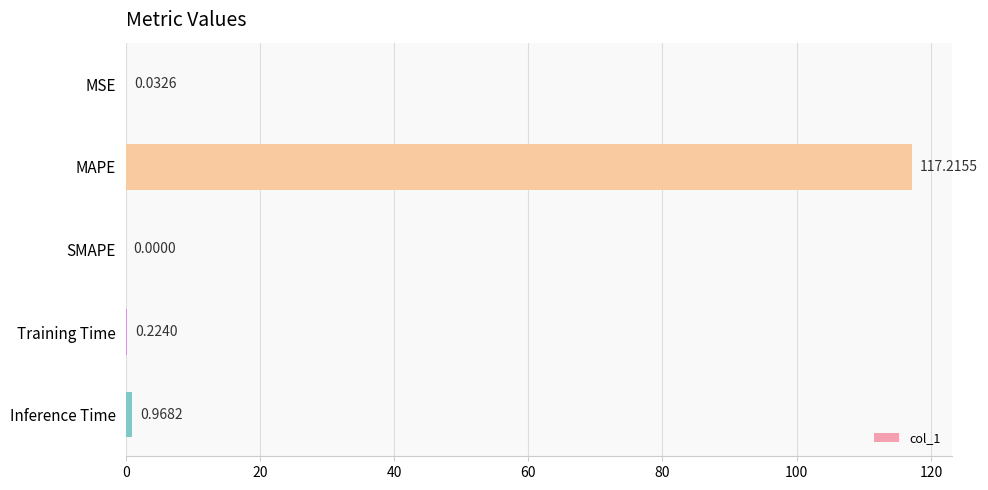

What is the average value?

23.7